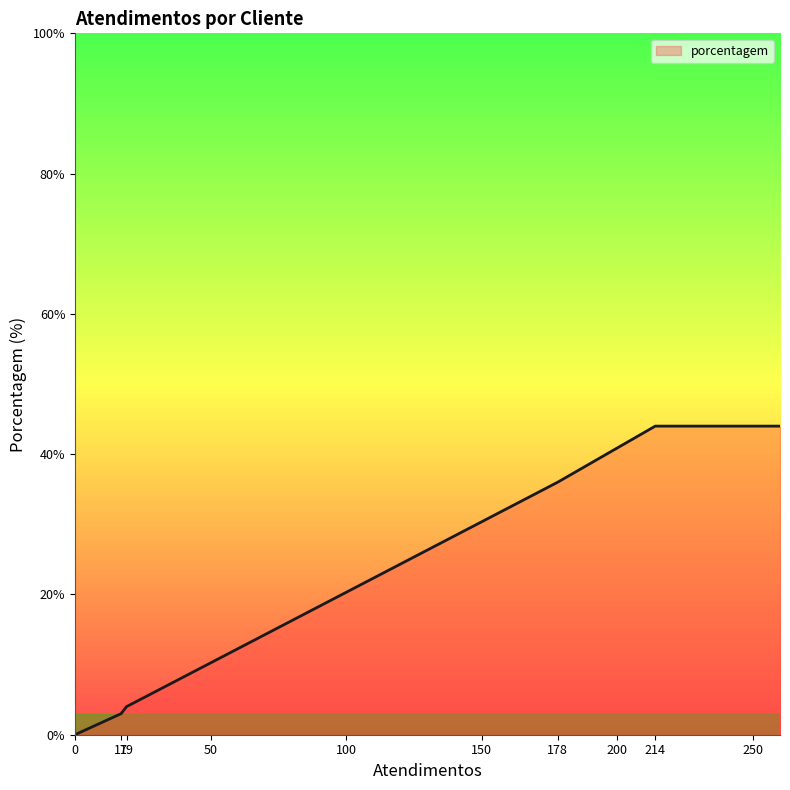

What is the greatest value displayed?

44